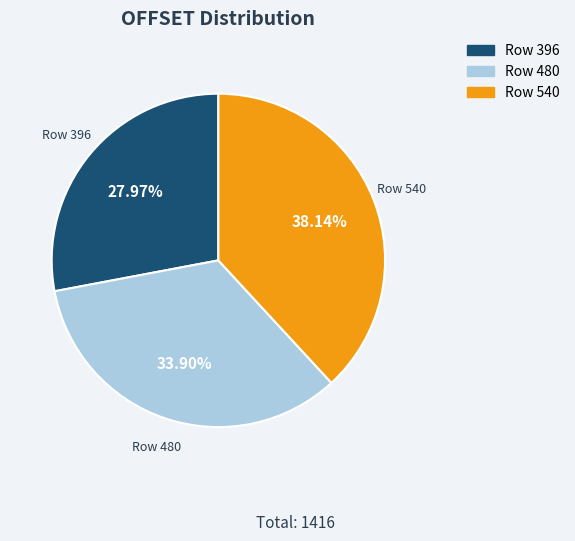

True or false: Row 480 accounts for 34% of the total.

True